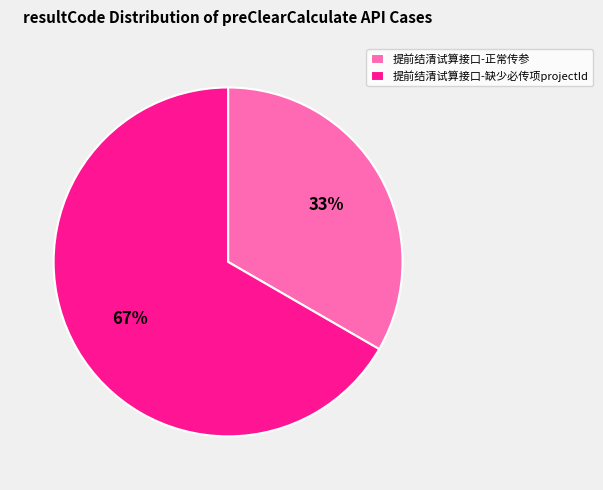

Which category has the smallest portion of the pie?

提前结清试算接口-正常传参